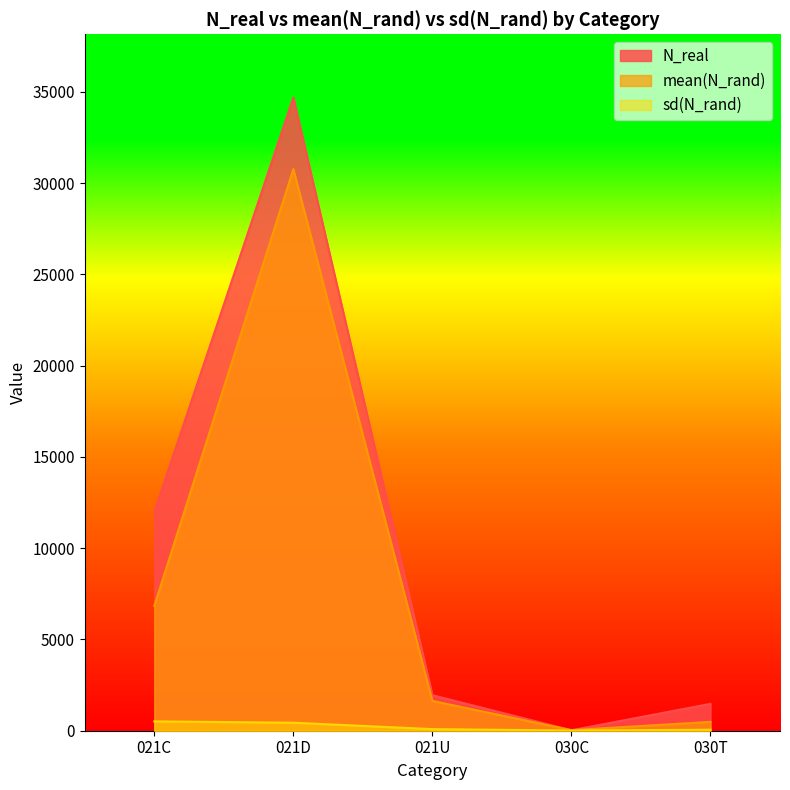

What is the label of the 3rd point from the right?

021U